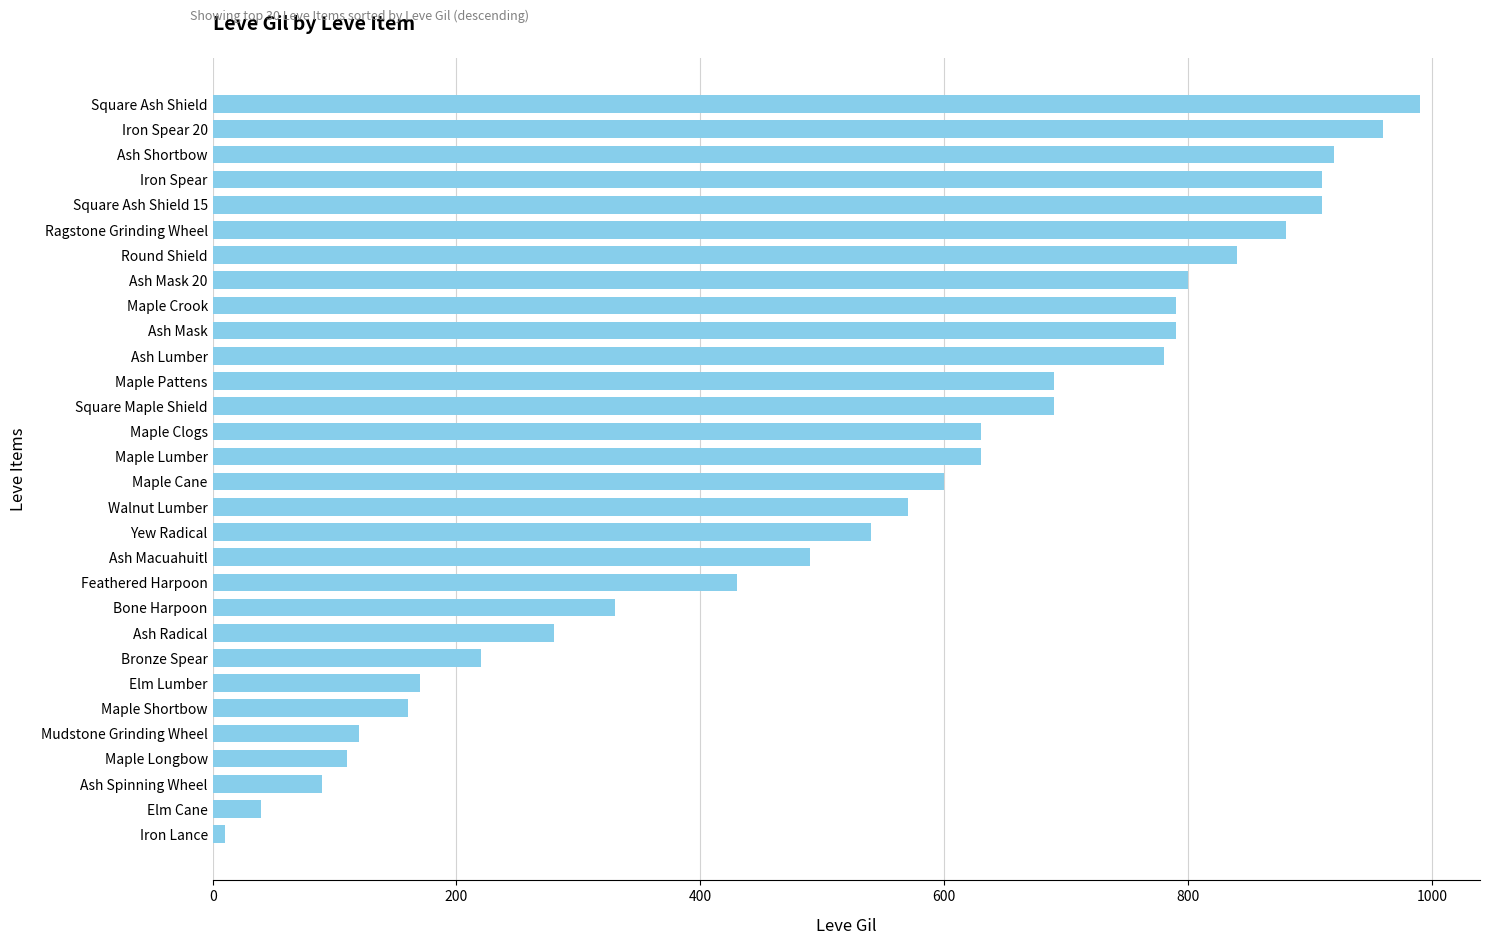

Is it true that the value at Elm Lumber is 106?

False